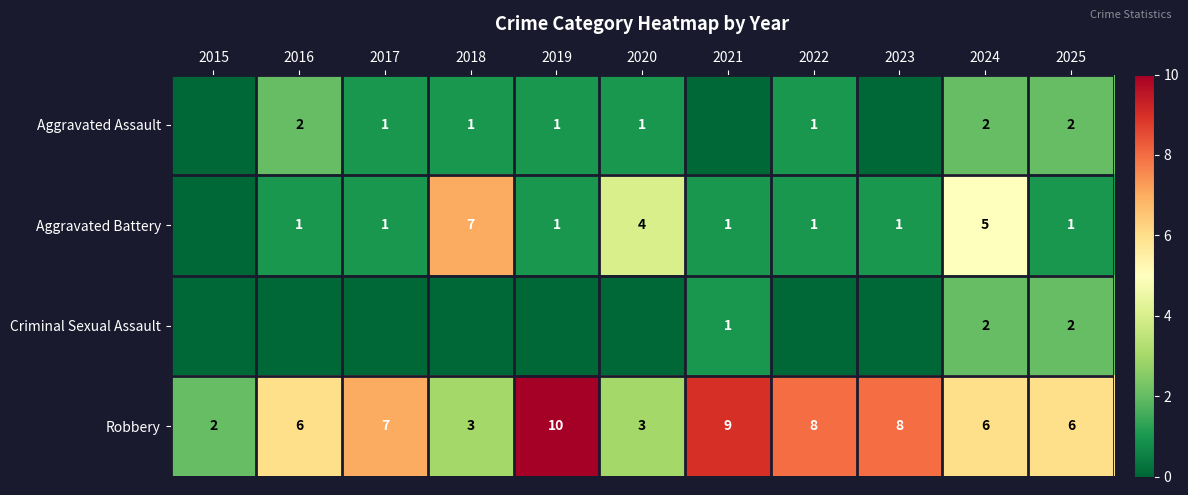

Is the value of Aggravated Assault at 2019 greater than the value of Aggravated Battery at 2020?

No